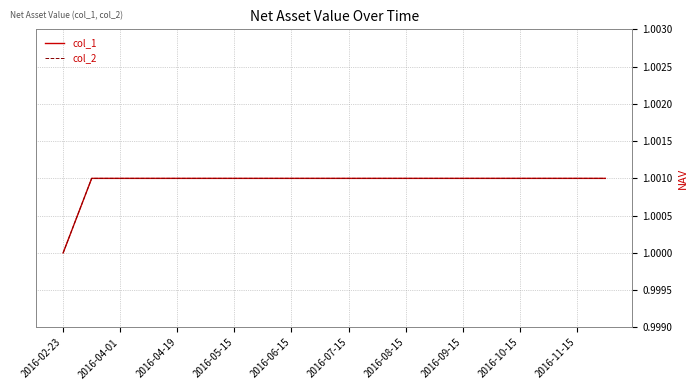

Does the chart have visible grid lines?

Yes